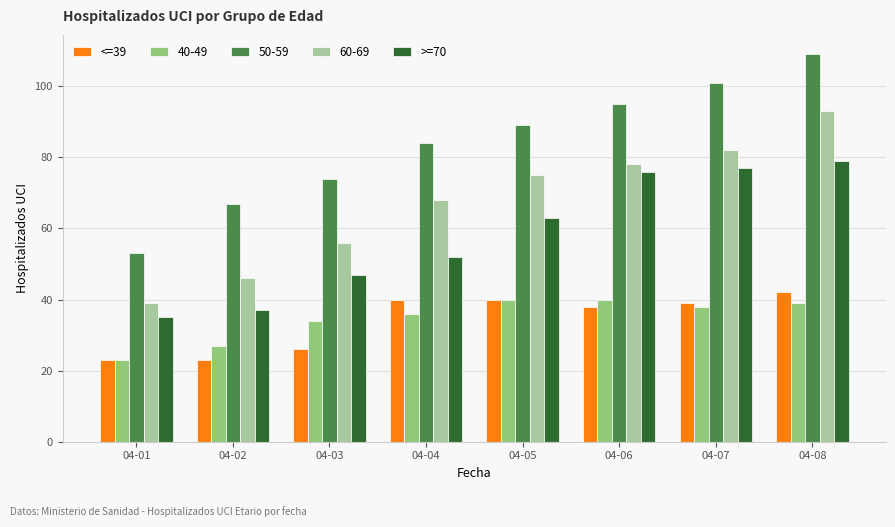

At how many categories does at least one series exceed 26?

8